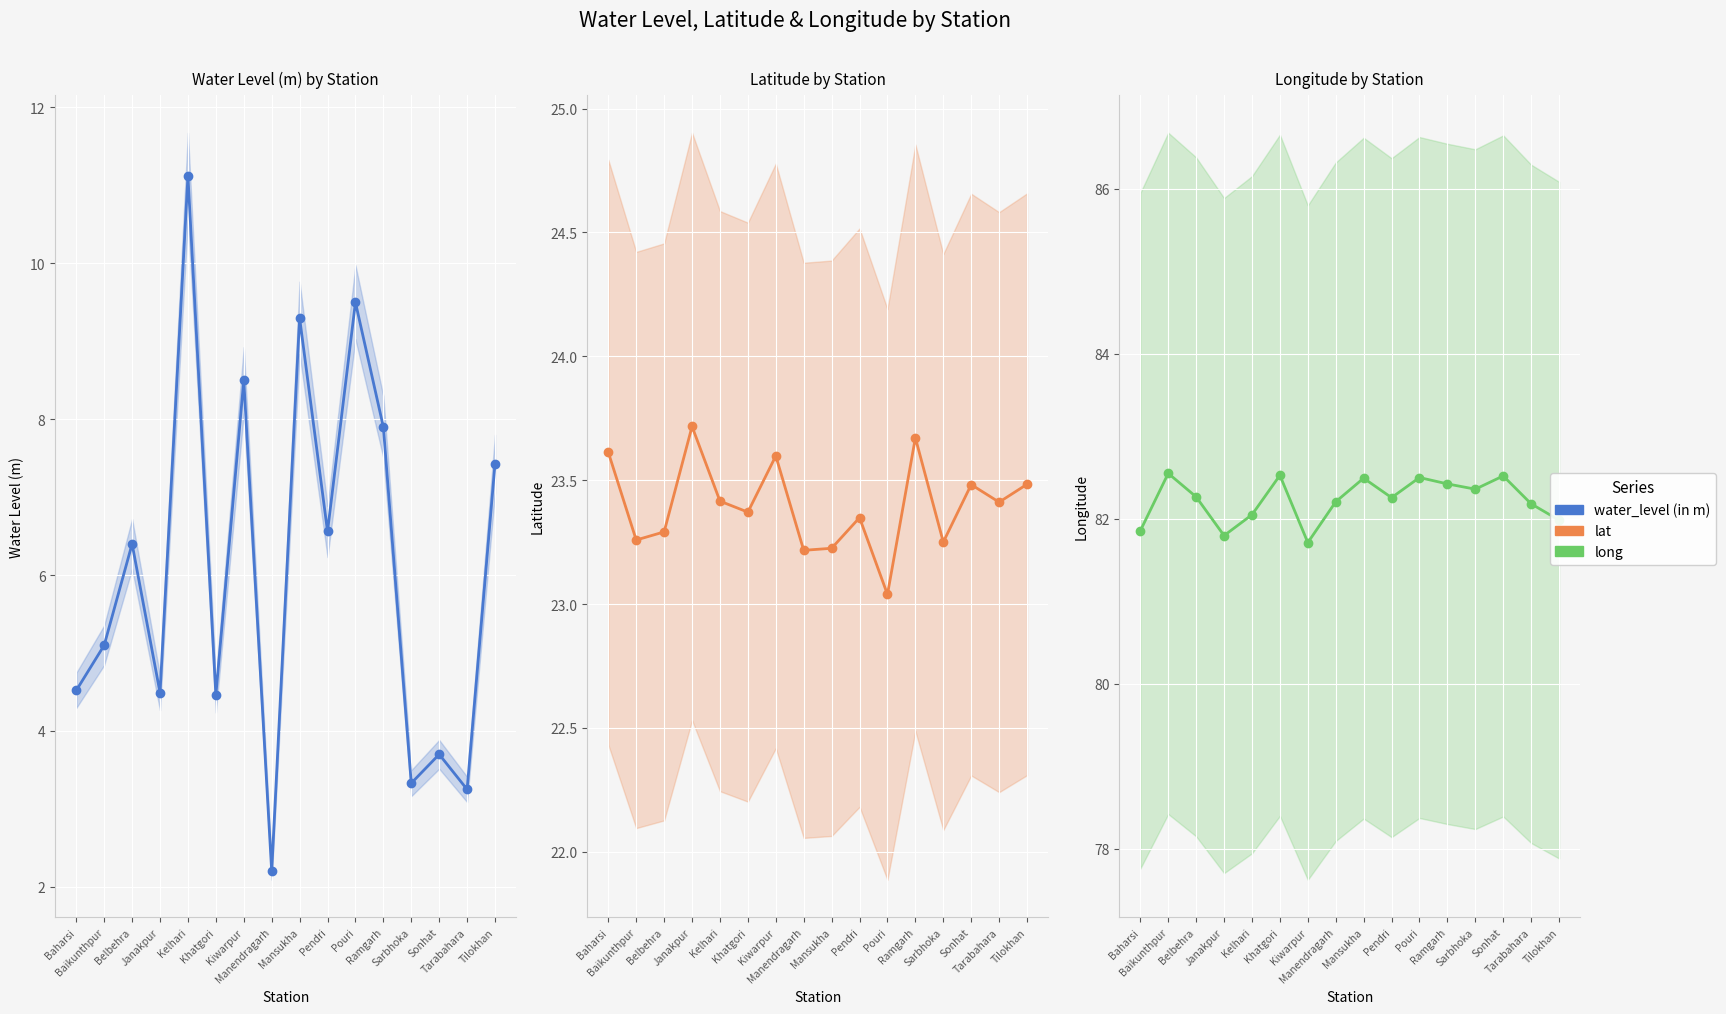

What is the value of the water_level (in m) point at the 2nd from the left?

5.1